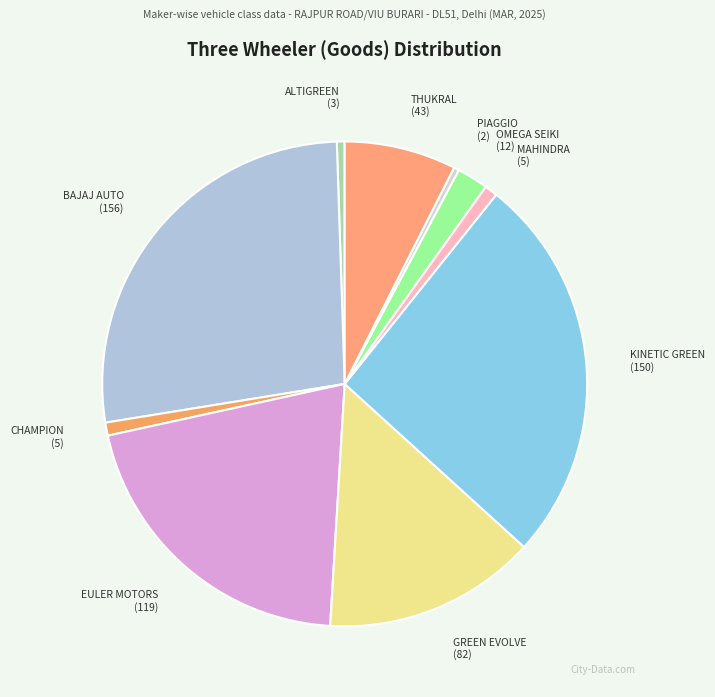

Rank the categories by value from lowest to highest.

PIAGGIO VEHICLES PVT LTD, ALTIGREEN PROPULSION LABS PVT LTD, CHAMPION POLY PLAST, MAHINDRA LAST MILE MOBILITY LTD, OMEGA SEIKI PVT LTD, THUKRAL ELECTRIC BIKES PVT LTD, GREEN EVOLVE PVT LTD, EULER MOTORS PVT LTD, KINETIC GREEN ENERGY & POWER SOLUTIONS, BAJAJ AUTO LTD